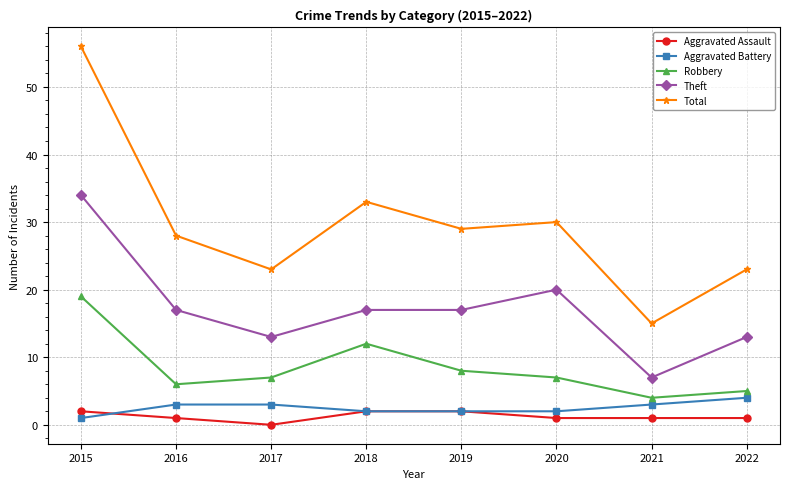

Reading right to left, transcribe all the data shown in this chart.

Aggravated Assault: 1	1	1	2	2	0	1	2
Aggravated Battery: 4	3	2	2	2	3	3	1
Robbery: 5	4	7	8	12	7	6	19
Theft: 13	7	20	17	17	13	17	34
Total: 23	15	30	29	33	23	28	56